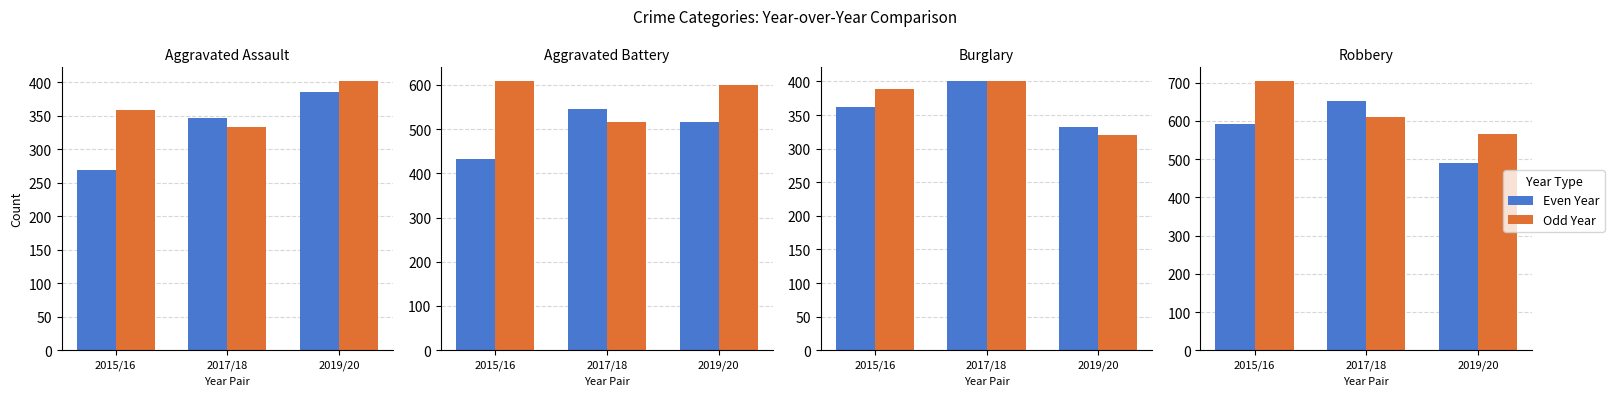

Is the value of Odd Year at 2019/20 greater than the value of Even Year at 2019/20?

Yes